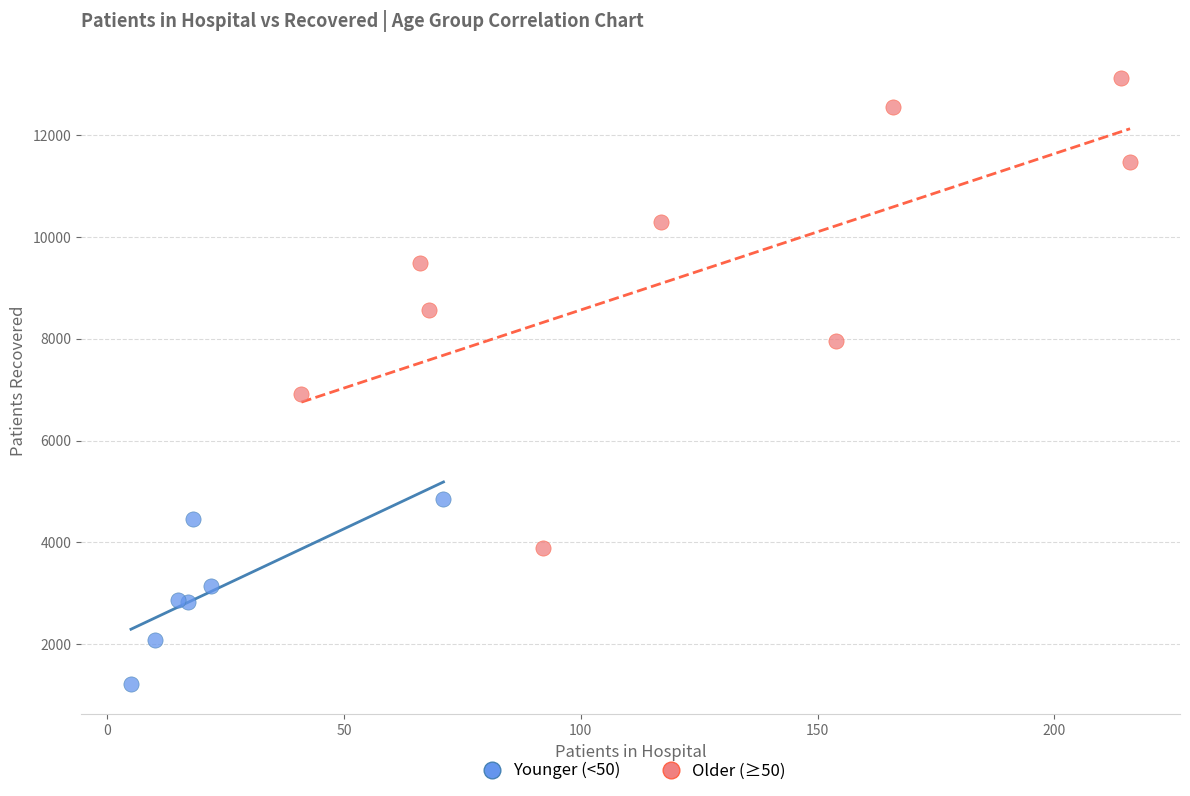

Which series has the widest spread of Y values?

Older (≥50)